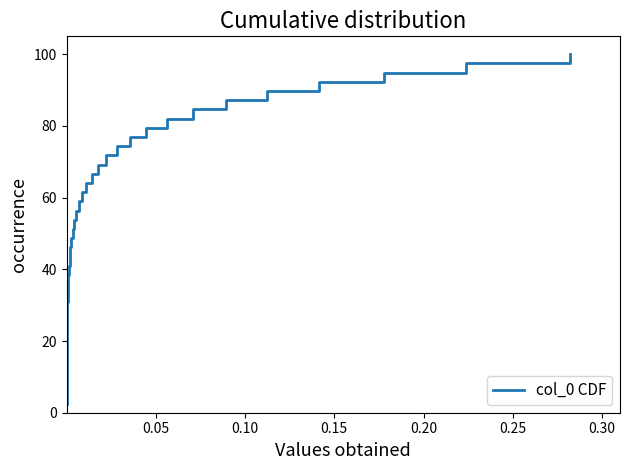

What is the minimum value shown in the chart?

2.6